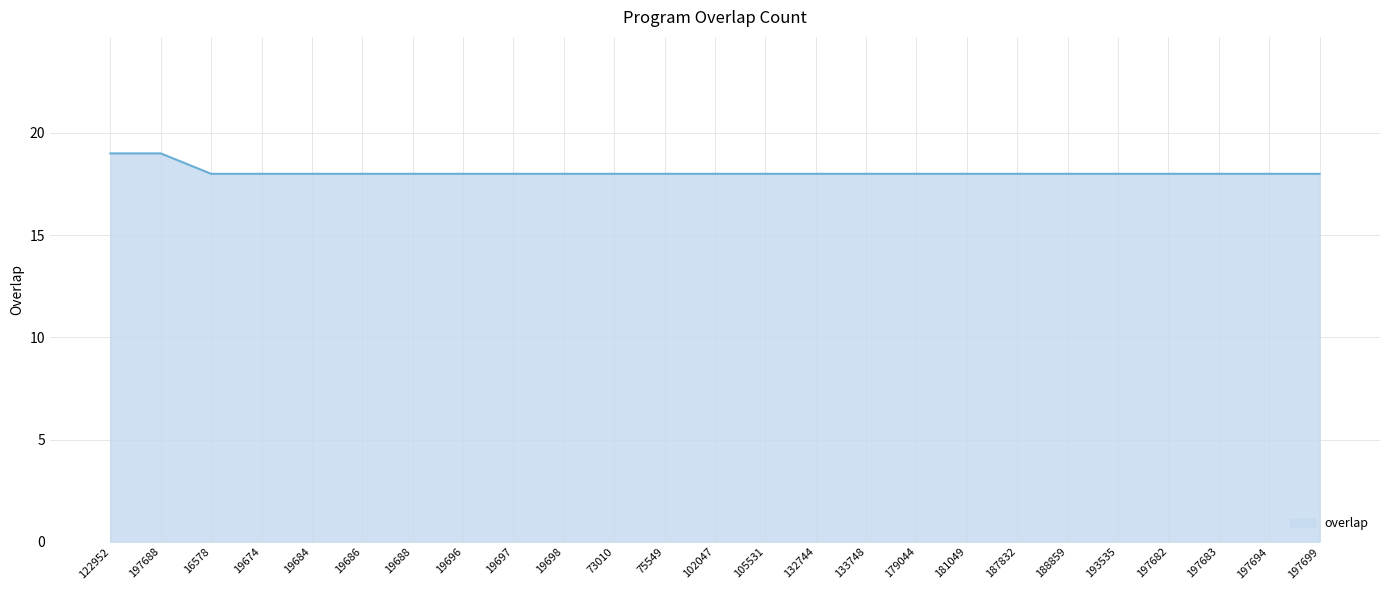

What value does the data have at 105531?

18